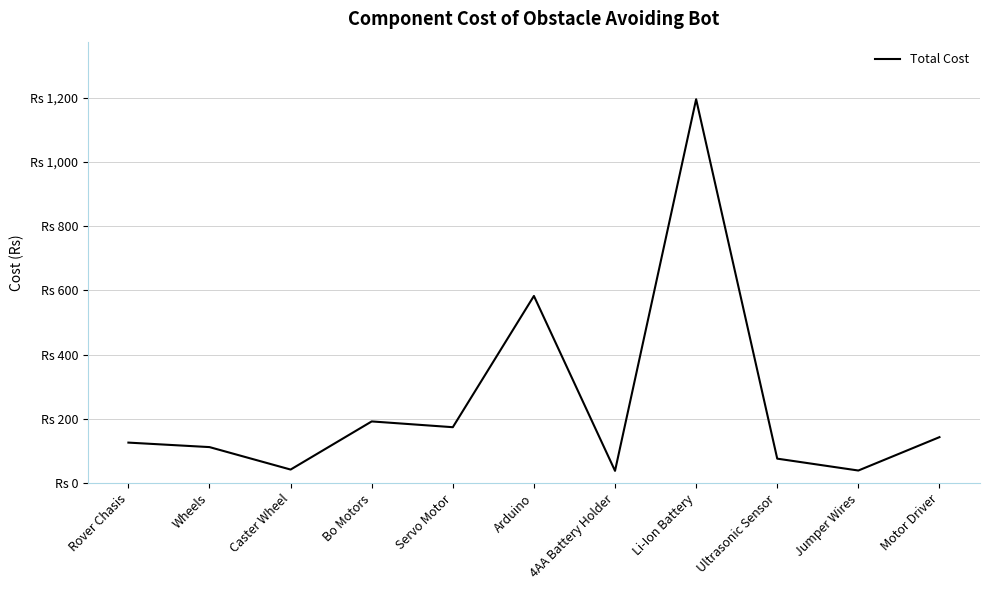

What is the approximate value at Li-Ion Battery, to the nearest 50?

1200